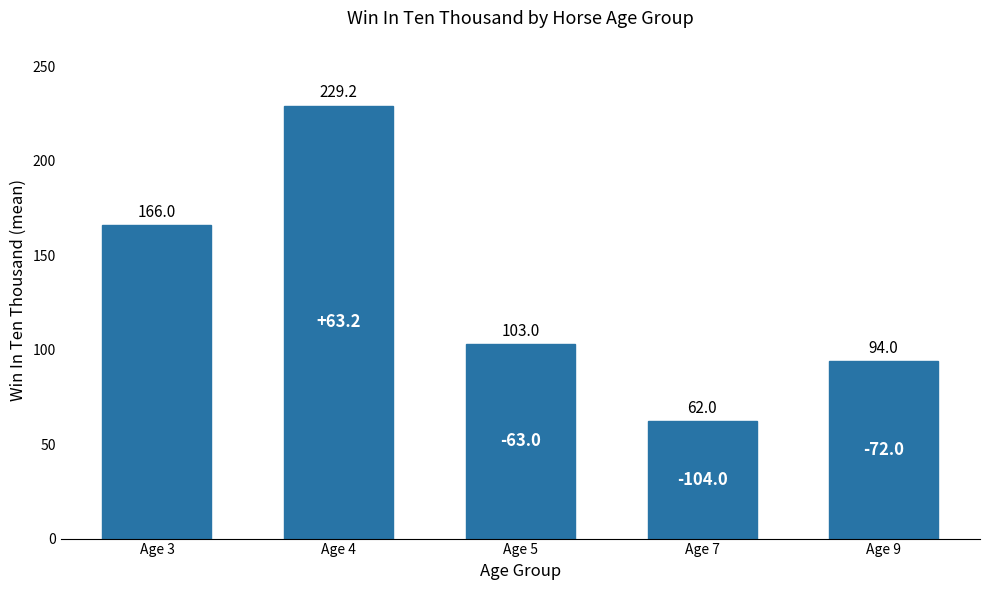

List the labels in order of value, smallest first.

Age 7, Age 9, Age 5, Age 3, Age 4